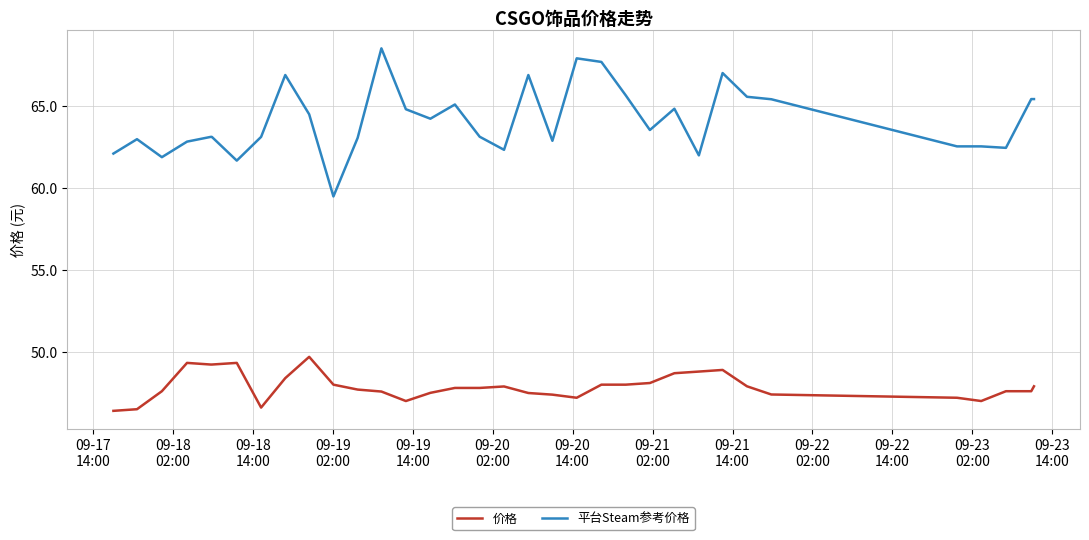

Which series has the widest spread of values?

平台Steam参考价格